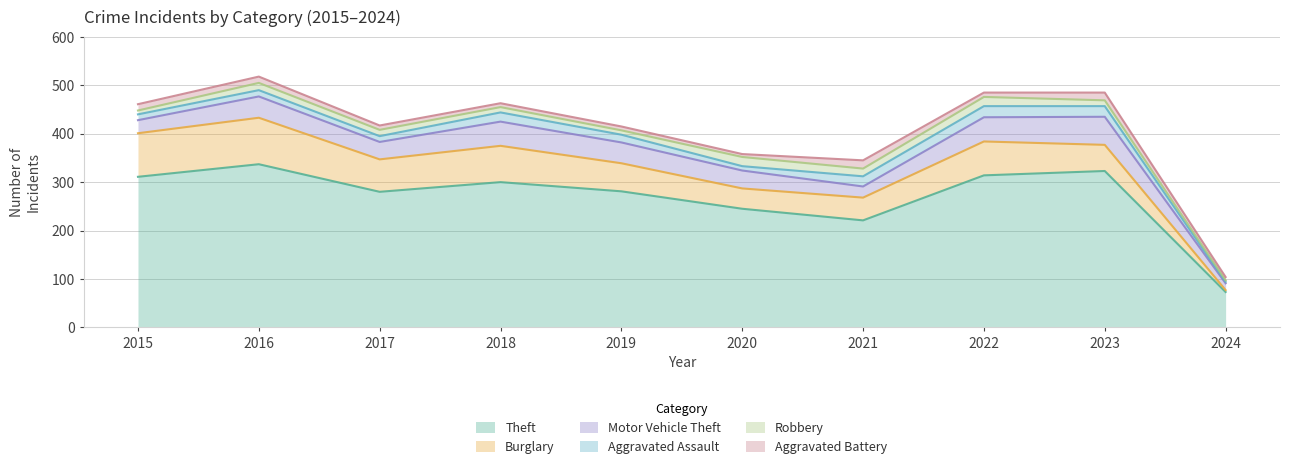

What are all the series names shown in the legend?

Theft, Burglary, Motor Vehicle Theft, Aggravated Assault, Robbery, Aggravated Battery